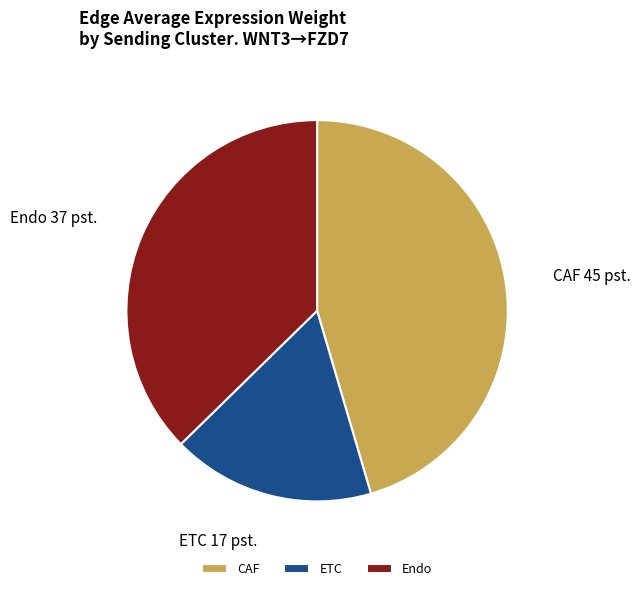

Does any single category account for the majority?

No